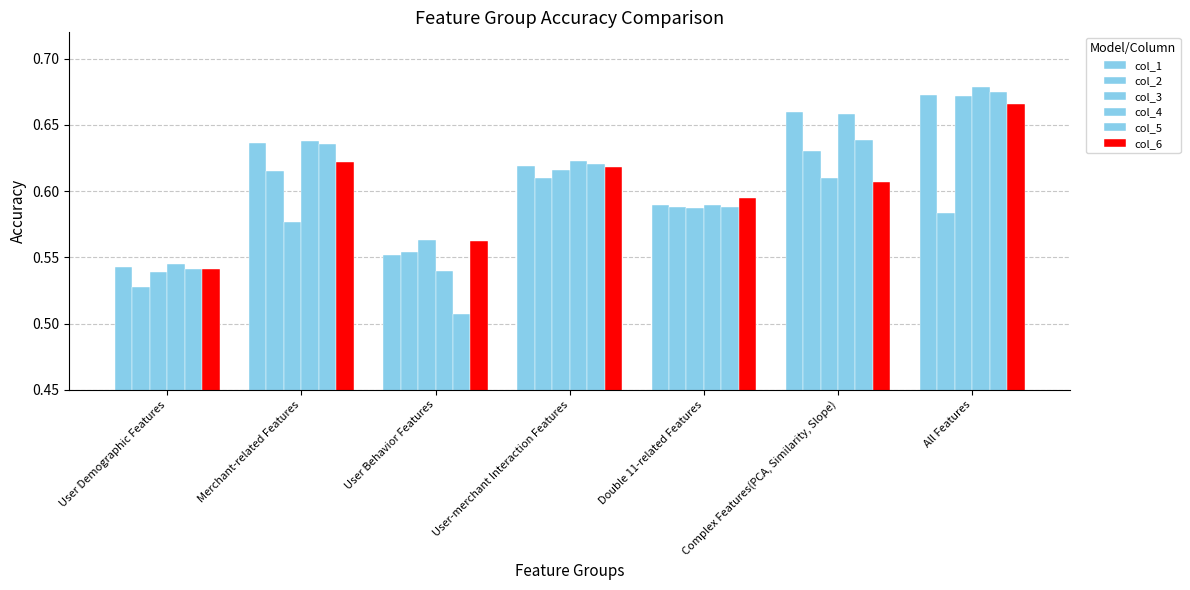

How many distinct data groups are displayed?

6